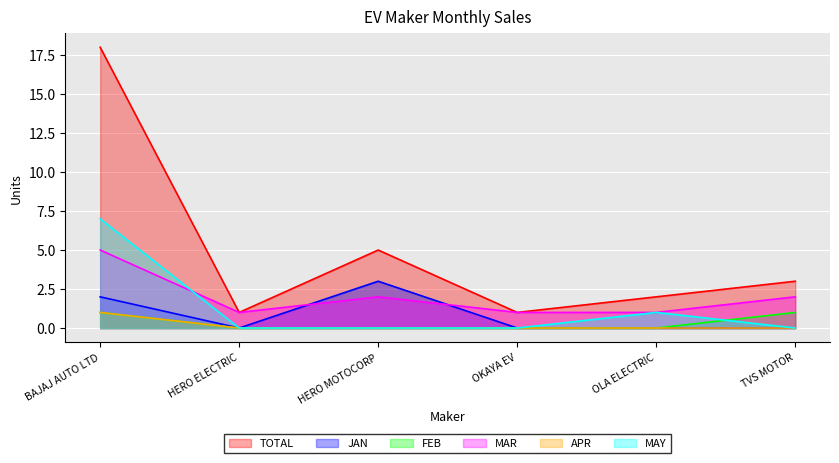

True or false: JAN has a value of -1 at OKAYA EV.

False